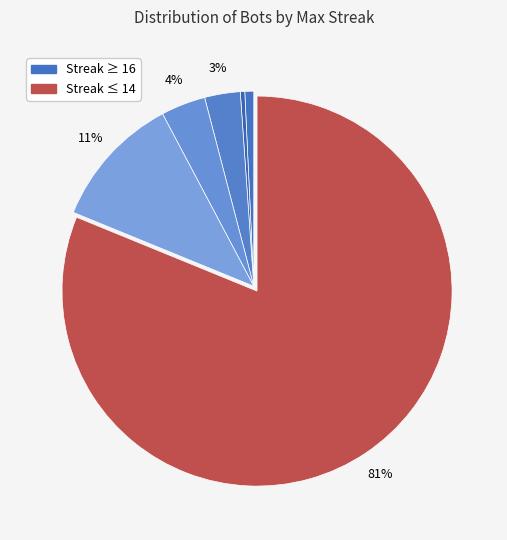

How many segments does this pie chart have?

6